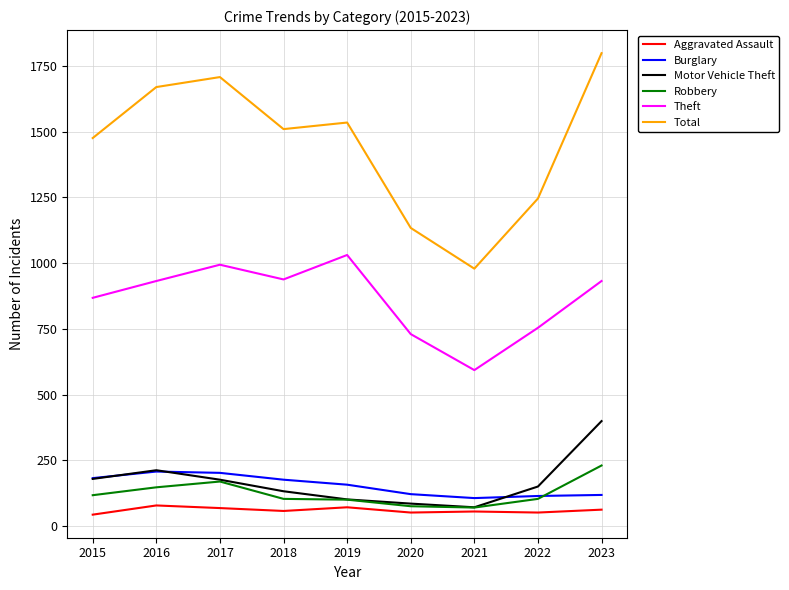

Which series has the largest range (max minus min)?

Total